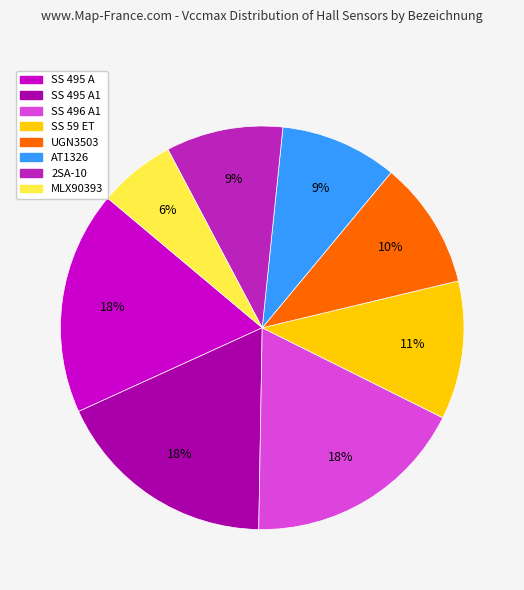

The SS 496 A1 slice represents 18% of the pie. True or false?

True